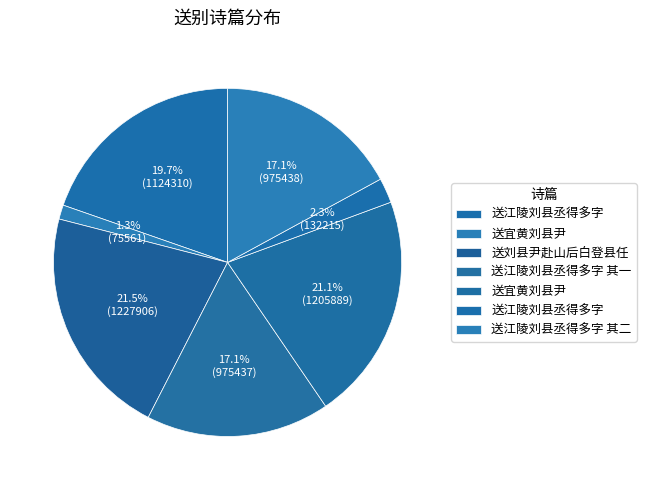

What is the smallest slice in the pie chart?

送宜黄刘县尹